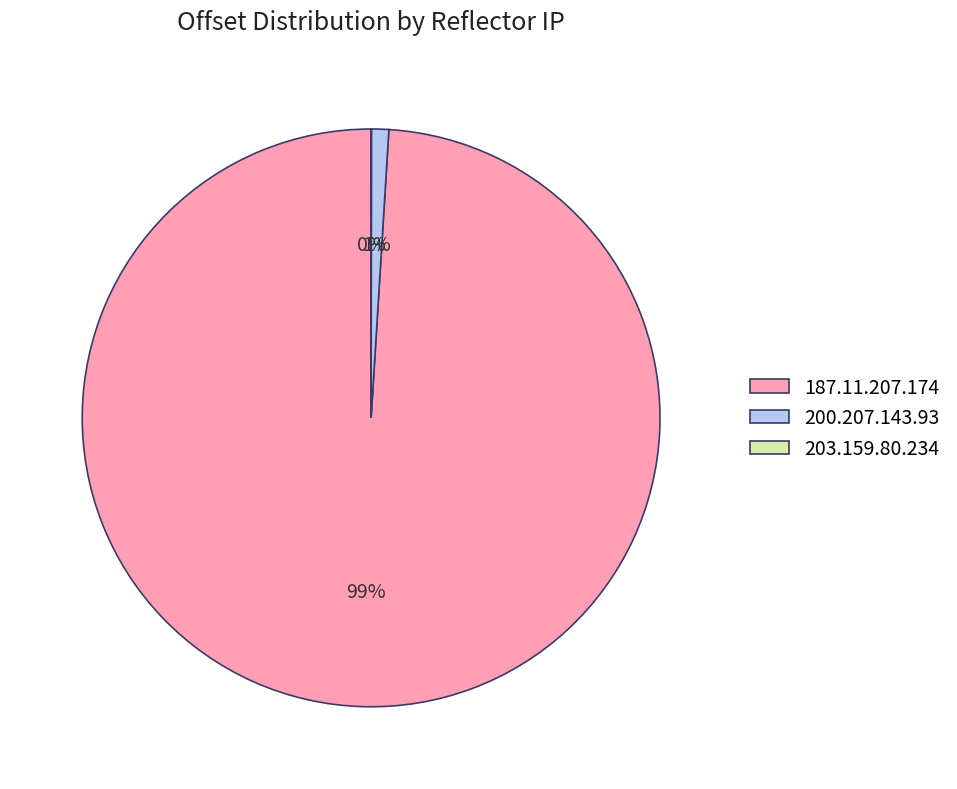

To the nearest percent, what percentage of the pie is 200.207.143.93?

1%